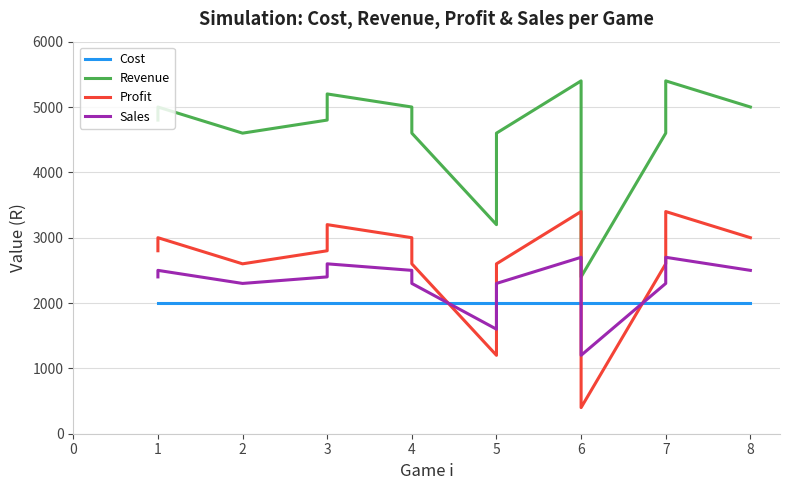

Is the value of Cost at 1 greater than the value of Sales at 8?

No